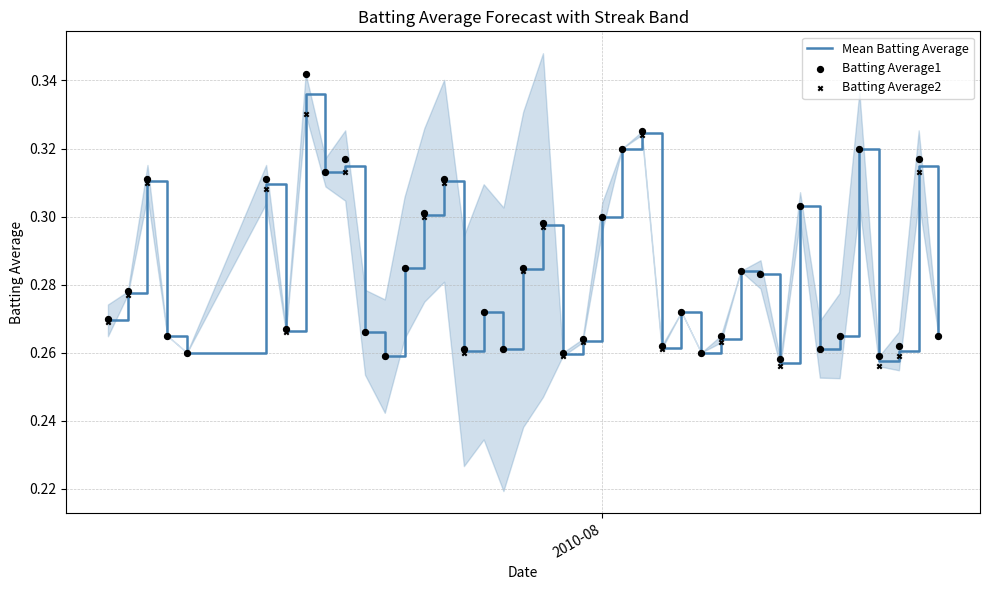

Which series has the largest total across all categories?

Batting Average1